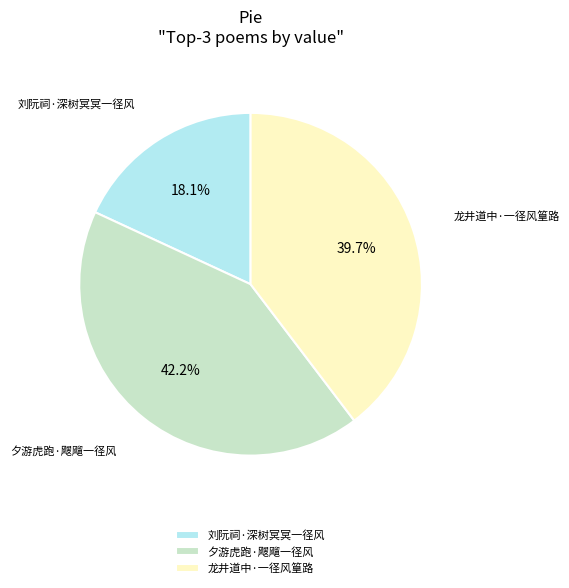

True or false: 夕游虎跑·飕飗一径风 accounts for 29% of the total.

False